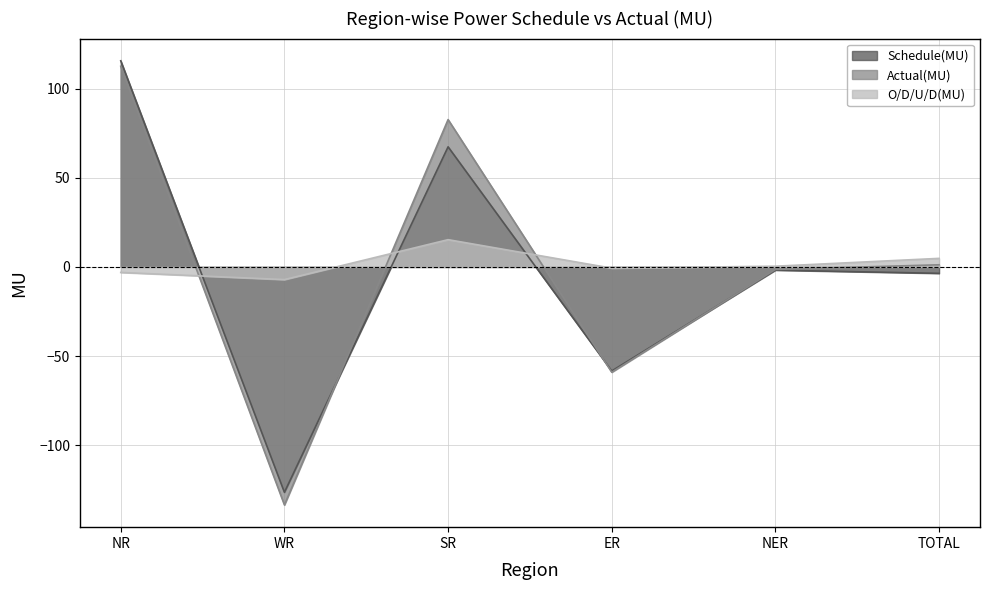

List the labels in order of Actual(MU) value, smallest first.

WR, ER, NER, TOTAL, SR, NR